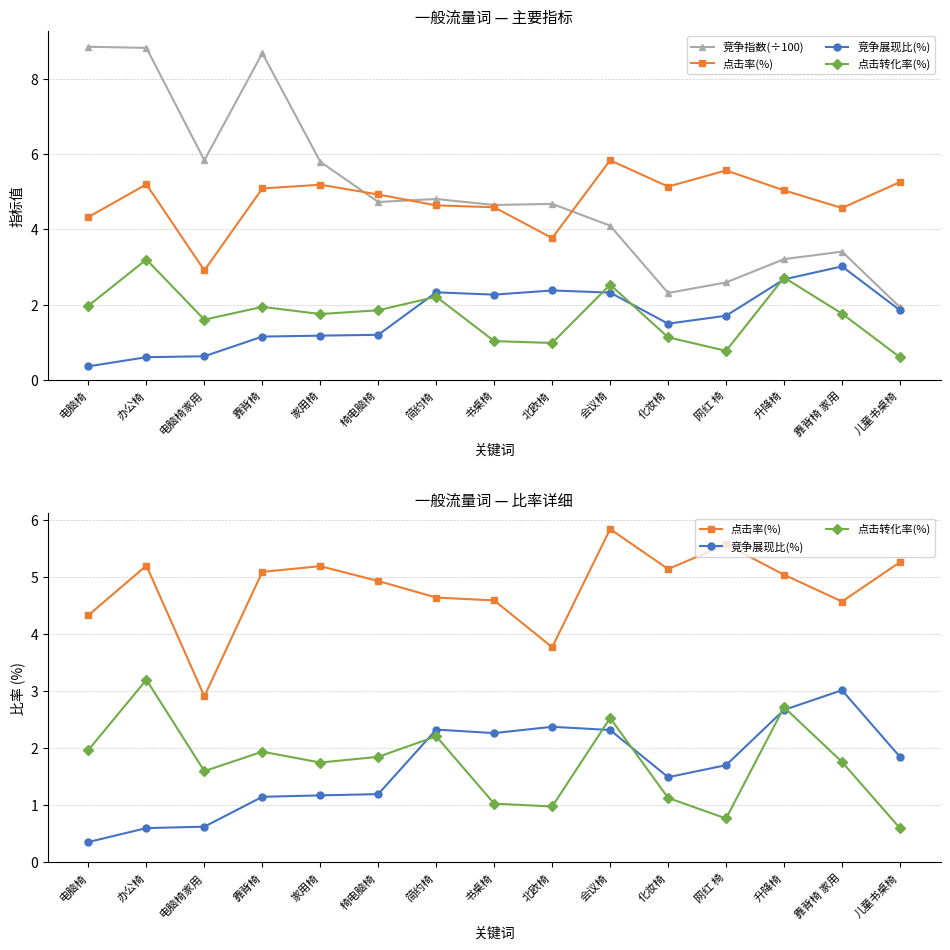

Rank the series by their maximum value, from lowest to highest.

竞争展现比(%), 点击转化率(%), 点击率(%), 竞争指数(÷100)